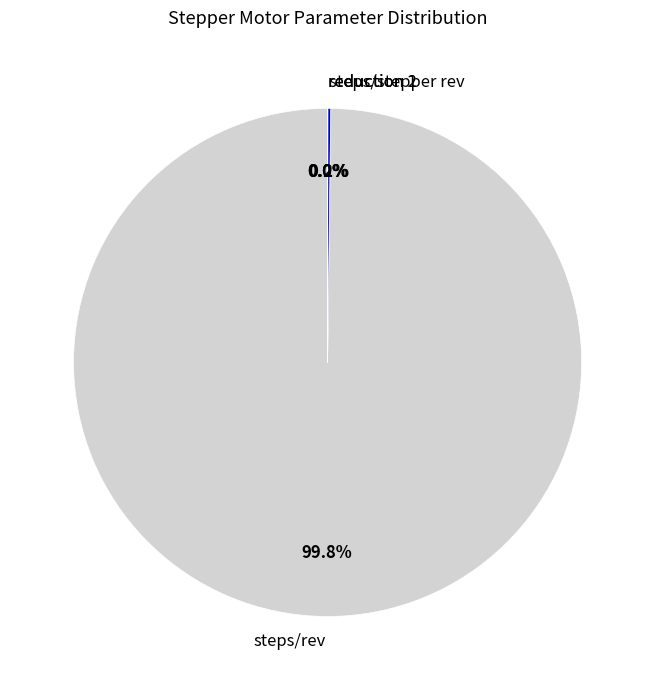

What portion of the pie excludes steps/rev?

0.2%